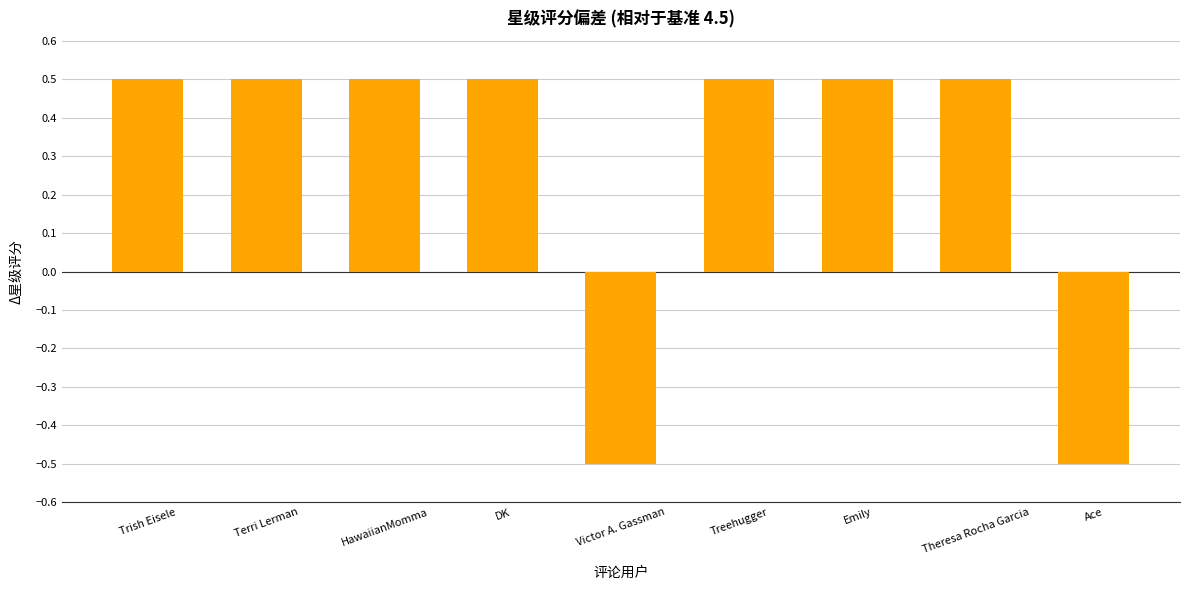

Reading left to right, transcribe all the data shown in this chart.

Trish Eisele=0.5	Terri Lerman=0.5	HawaiianMomma=0.5	DK=0.5	Victor A. Gassman=-0.5	Treehugger=0.5	Emily=0.5	Theresa Rocha Garcia=0.5	Ace=-0.5